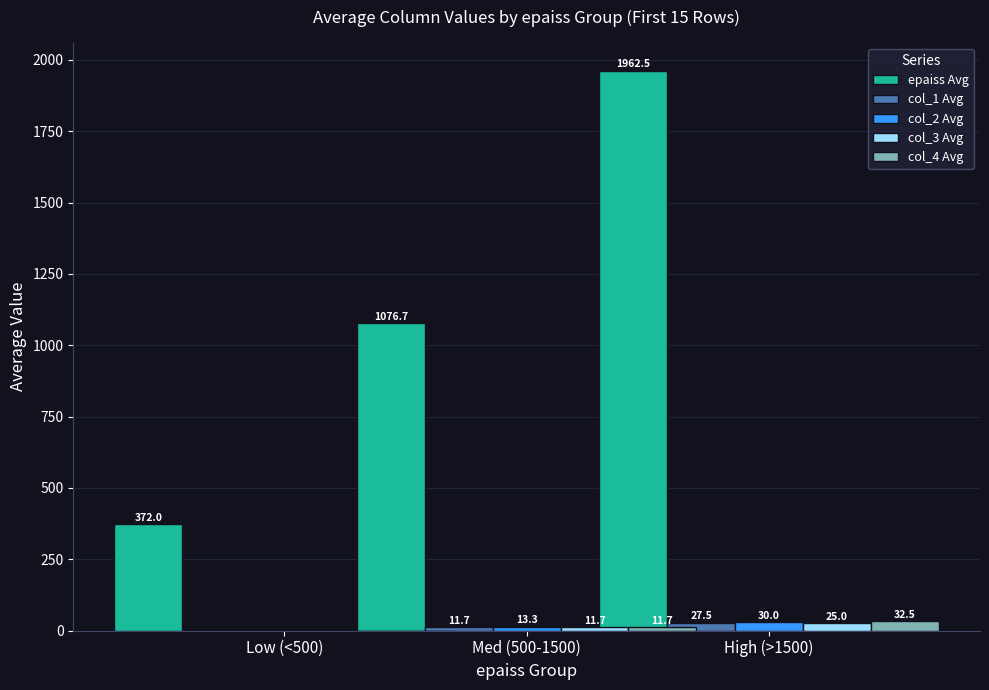

What is the difference between the maximum and minimum values in the col_4 Avg series?

32.5